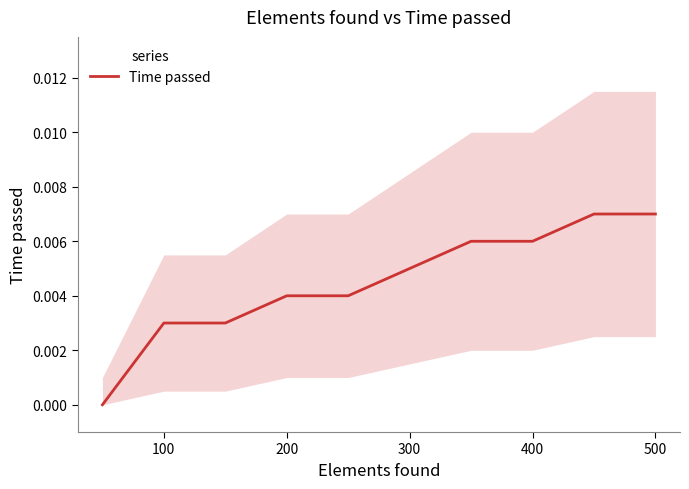

The value at 600 is 0.0. True or false?

False